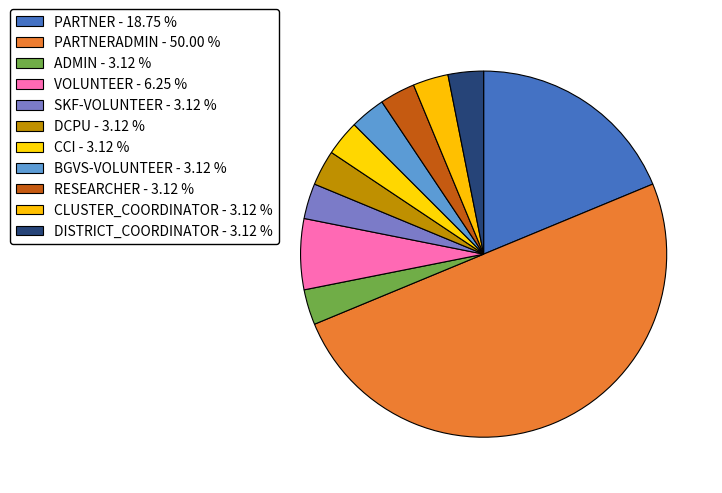

How many slices are in this pie chart?

11